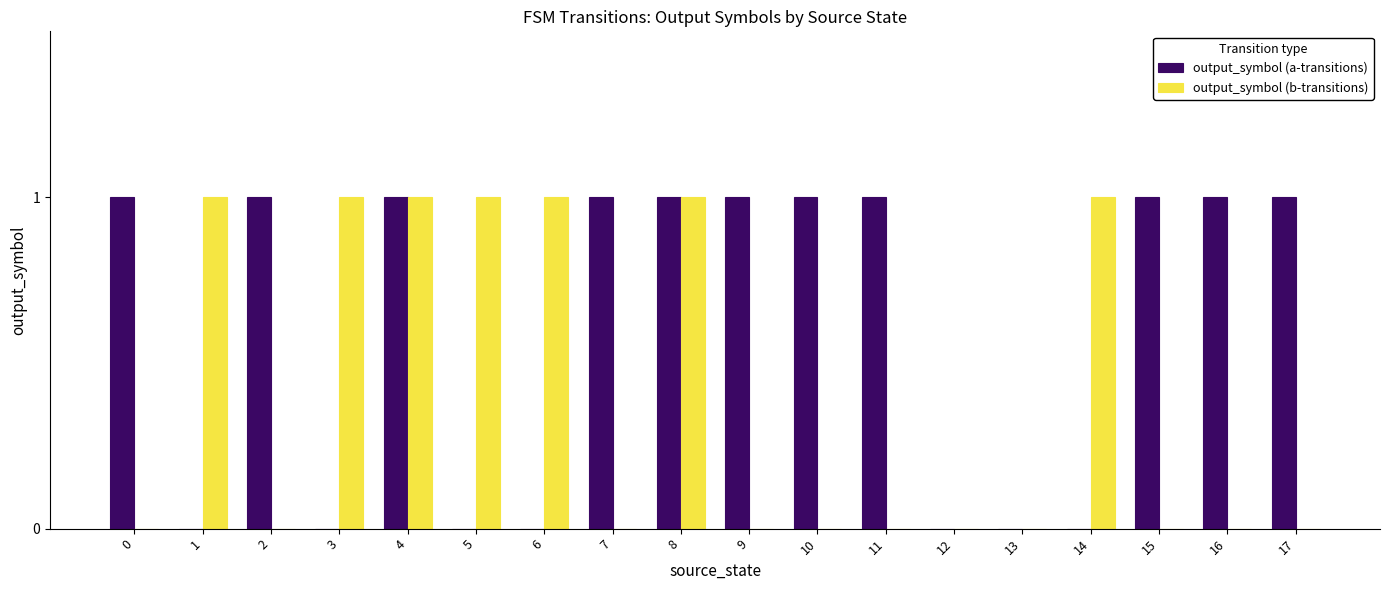

What is the sum of all output_symbol (a-transitions) values?

11